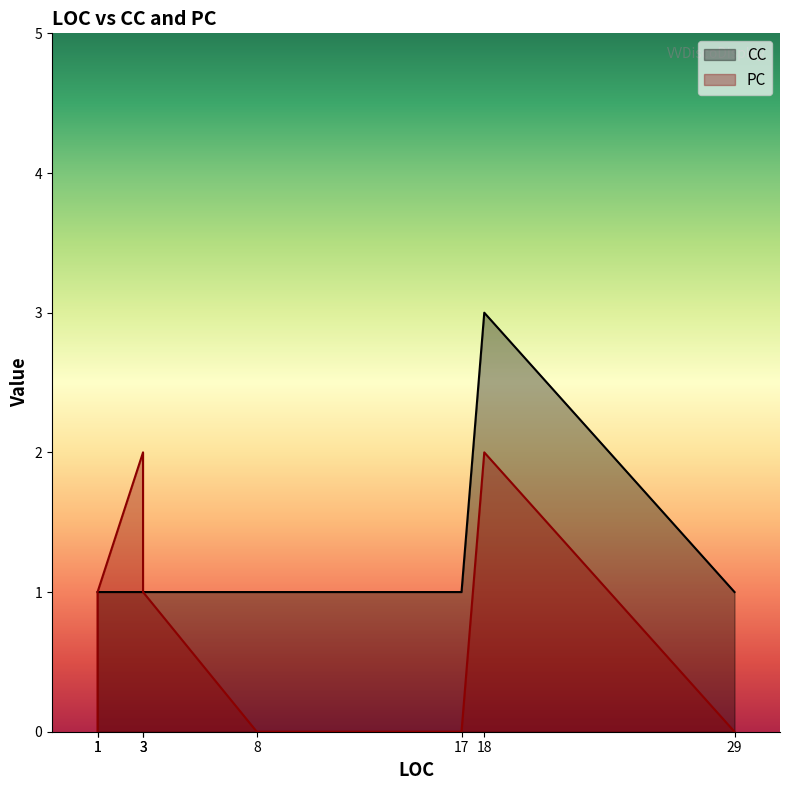

What are all the series names shown in the legend?

PC, CC